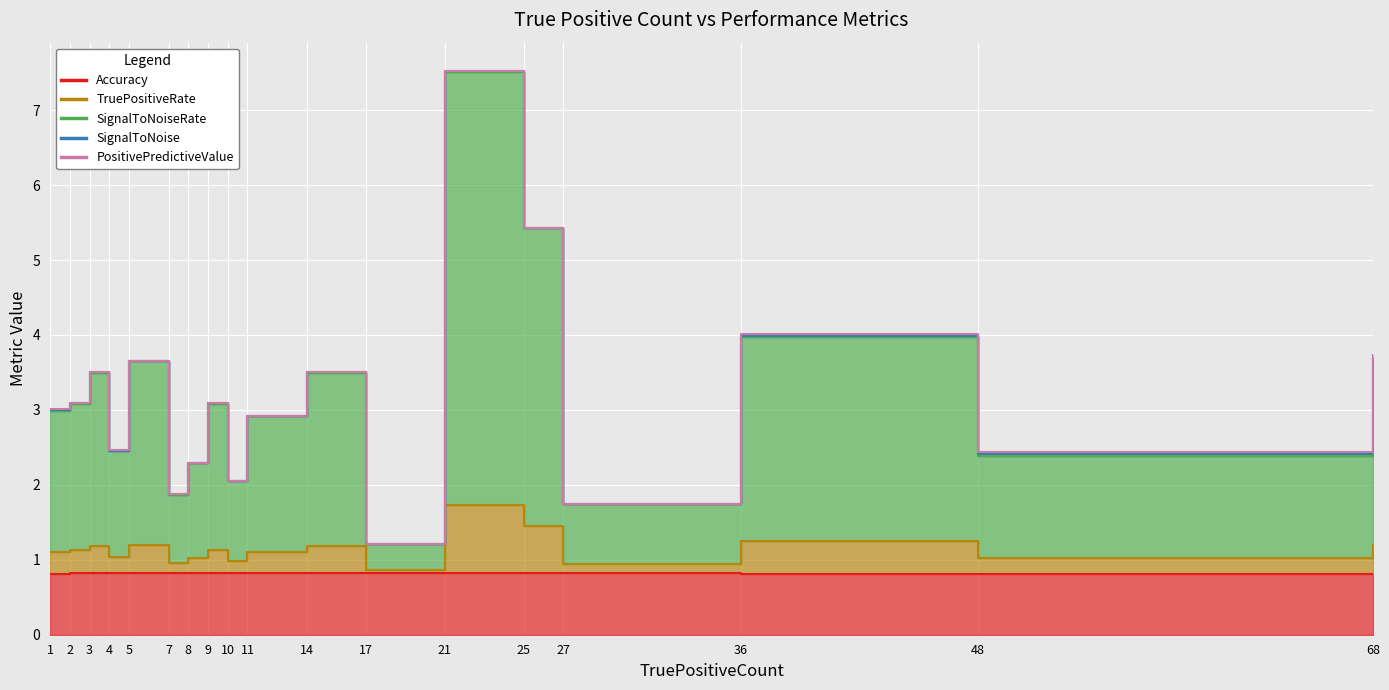

In TruePositiveRate, how many points are lower than both neighbors (excluding endpoints)?

6